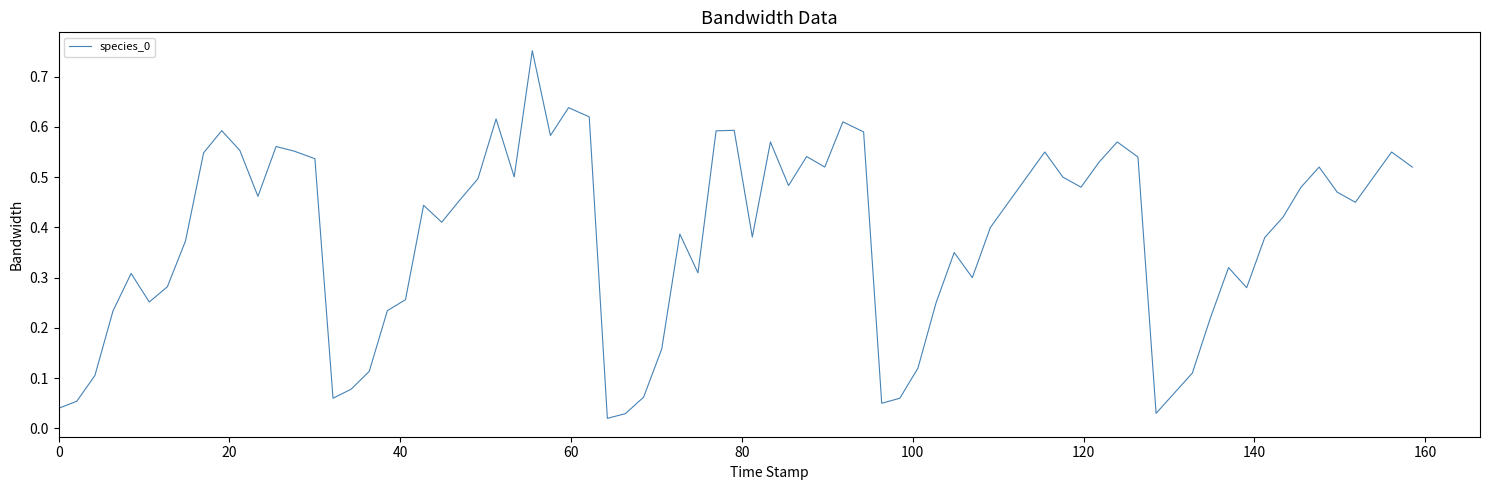

What is the difference between the maximum and minimum values?

0.7